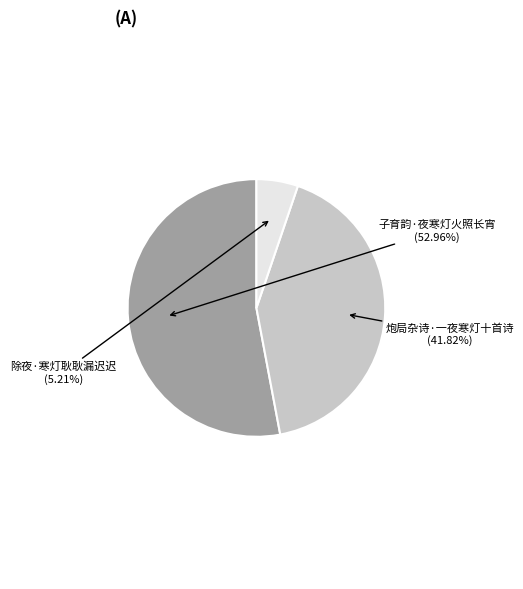

To the nearest percent, what is the difference between the largest and smallest slice percentages?

48%